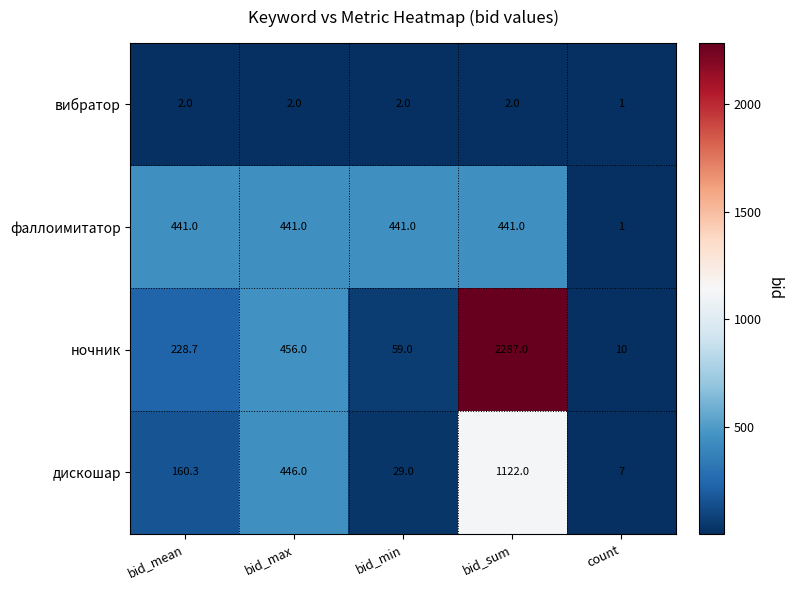

At which category is the sum across all series the highest?

bid_sum